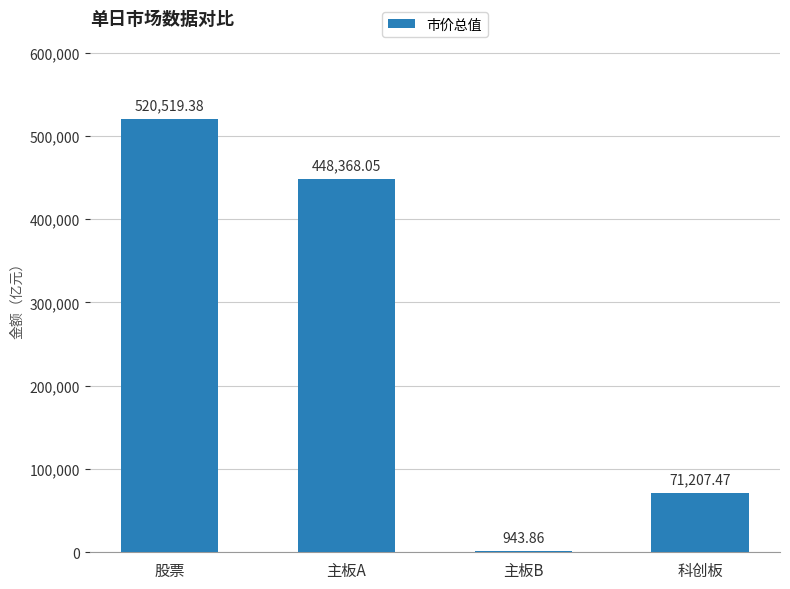

What is the sum of the values at 股票 and 主板A?

968887.4